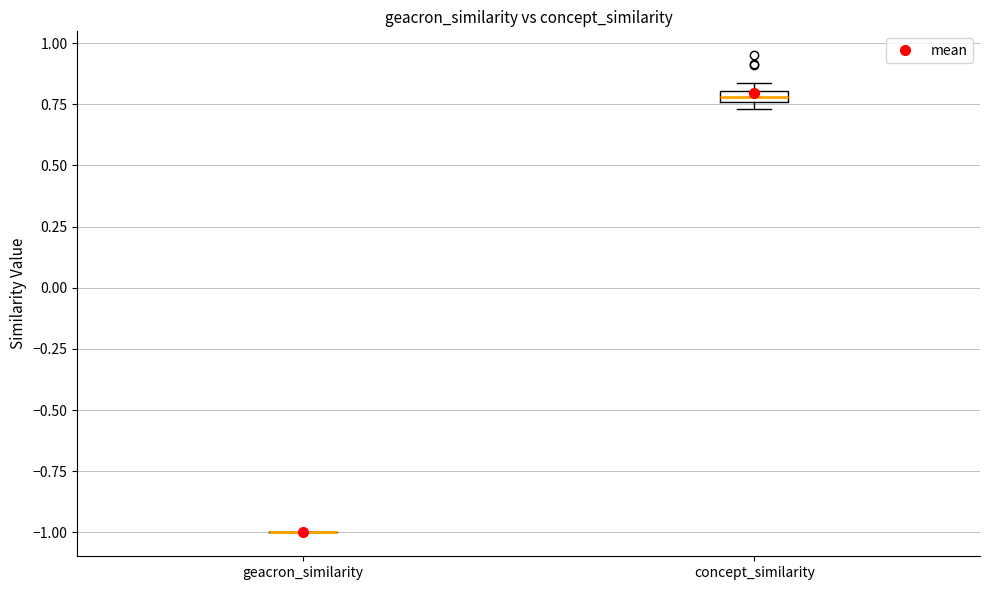

Where is the upper edge of the box for concept_similarity on the y-axis? The values are not printed on the chart, so give them approximately, as read against the axis.

0.80